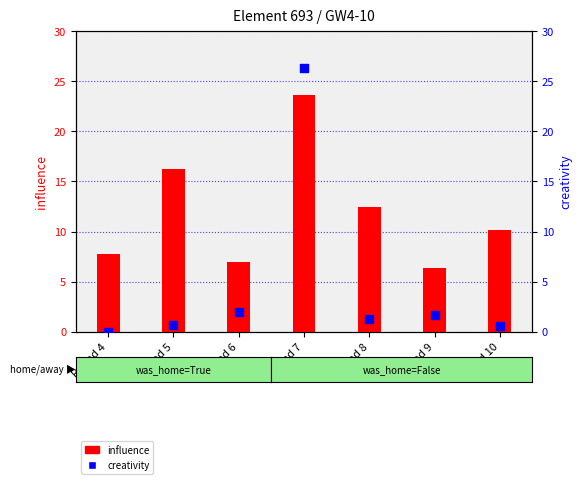

Is the value of influence at Round 8 greater than the value of creativity at Round 8?

Yes